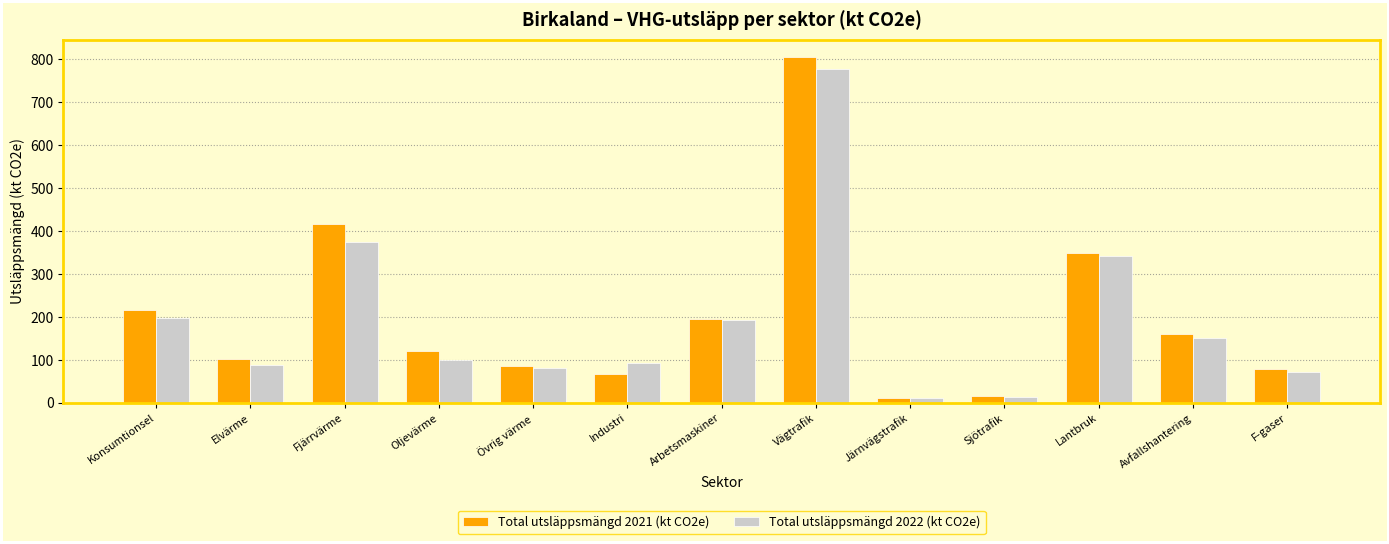

What is the average value of the Total utsläppsmängd 2021 (kt CO2e) series?

201.6